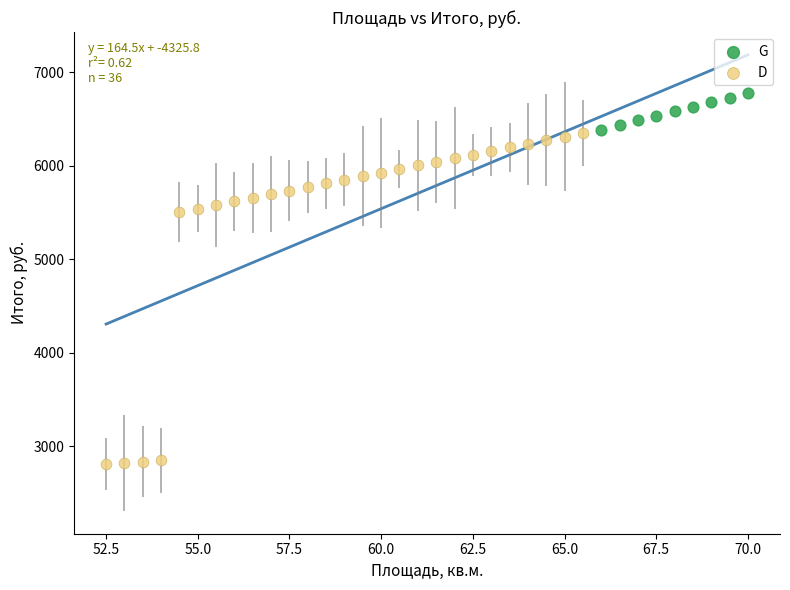

Which series contains the highest Y value?

G